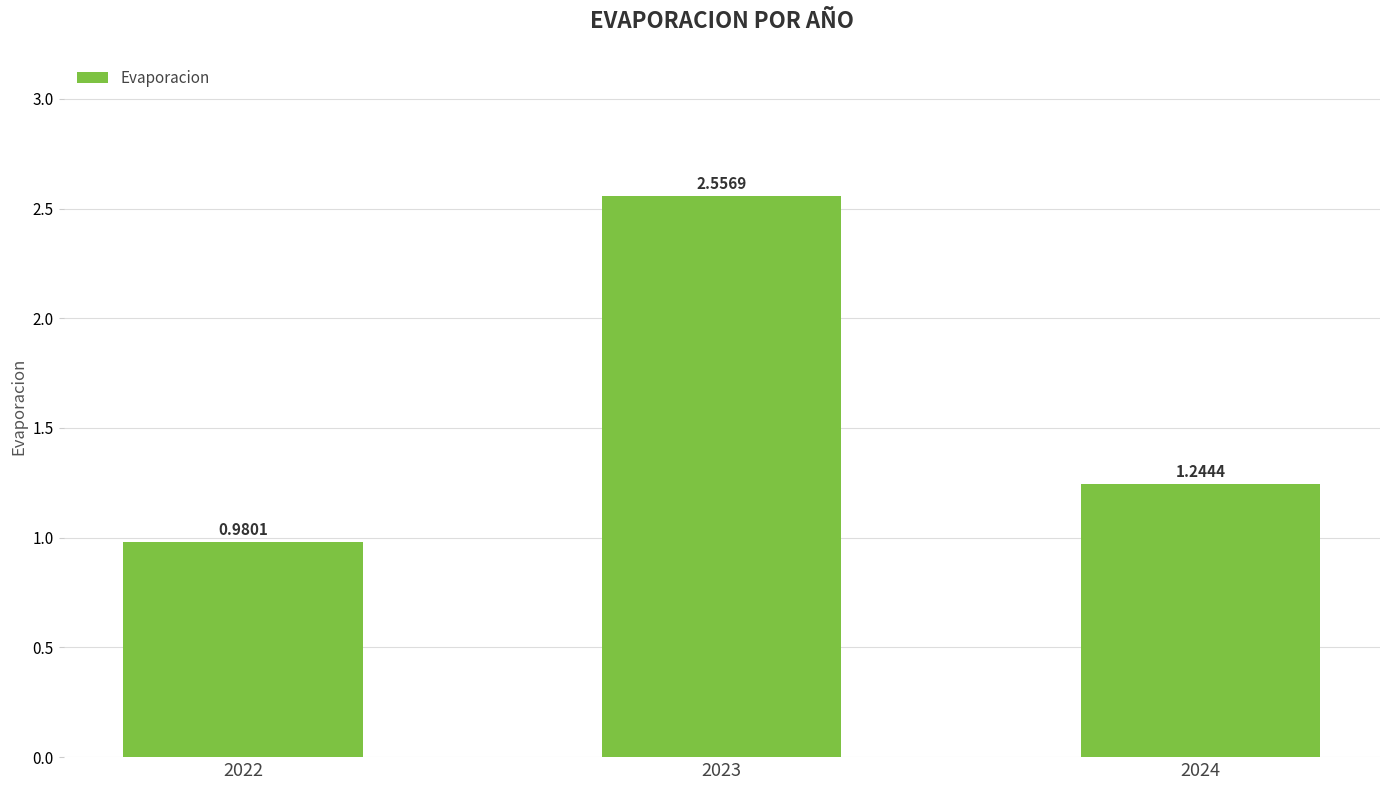

What is the difference between the second highest and minimum values?

0.3